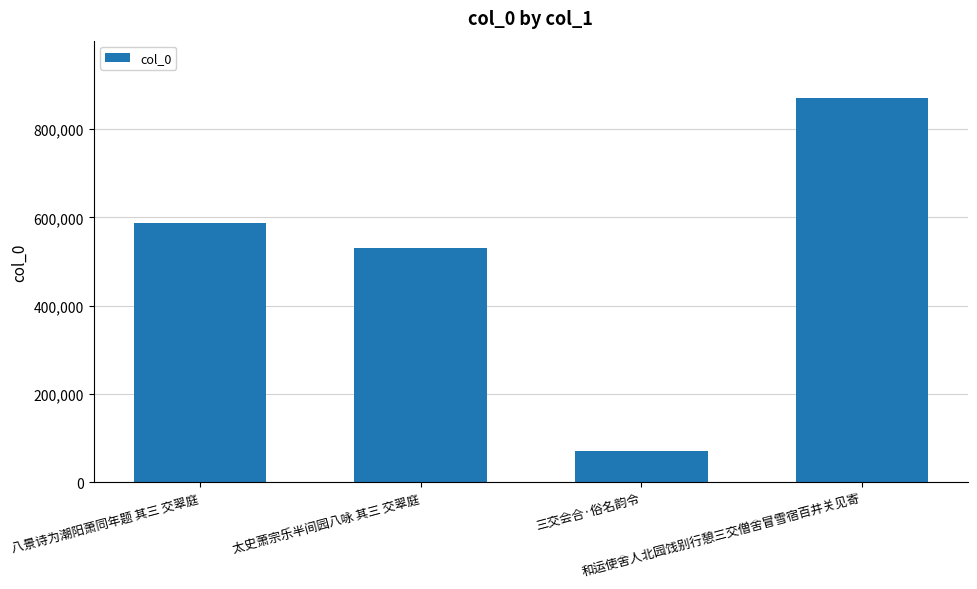

What is the value of the 3rd bar from the left?

70046